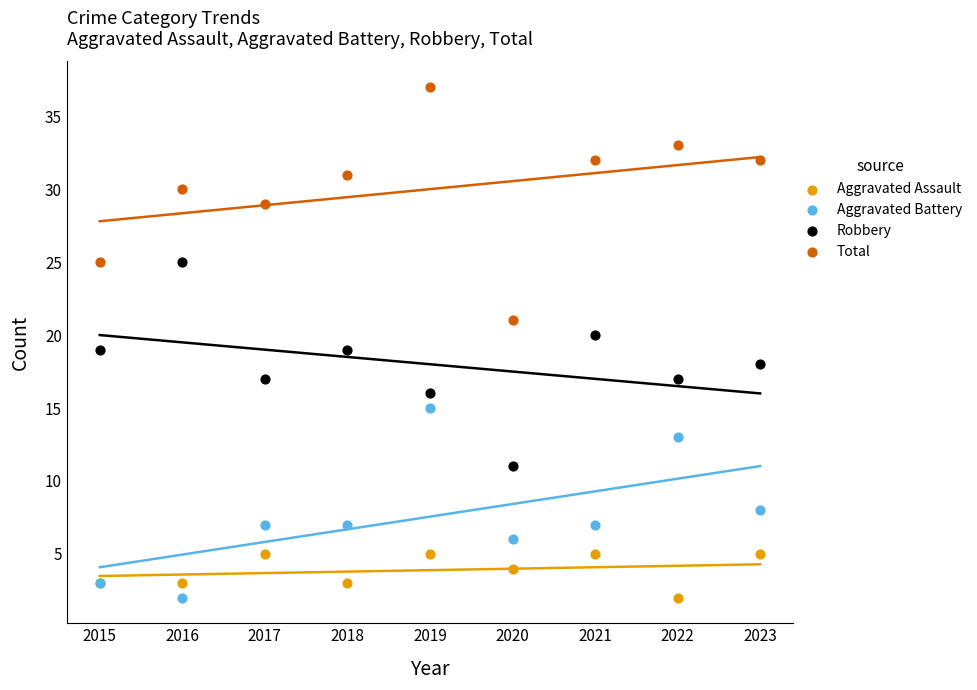

Which series reaches the maximum Y coordinate?

Total